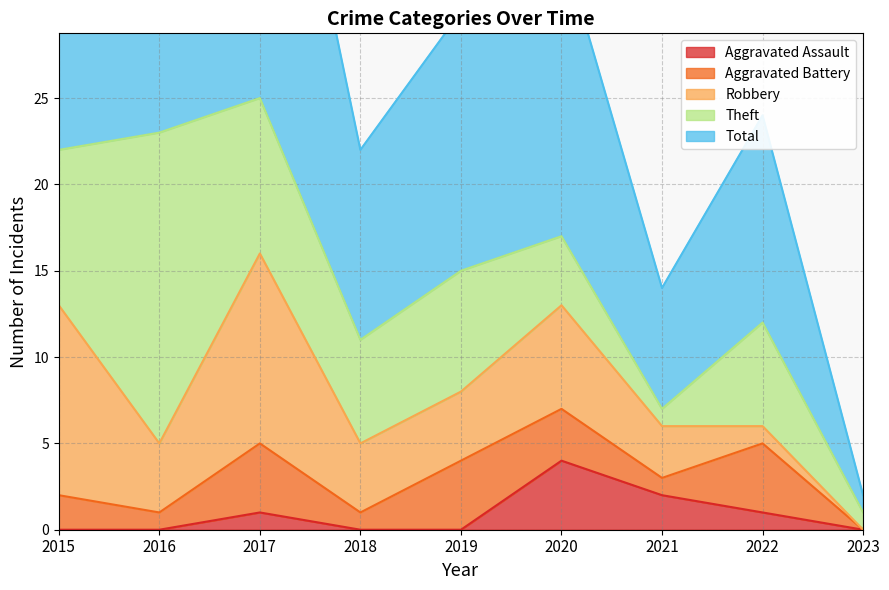

How many lines are shown in the chart?

5